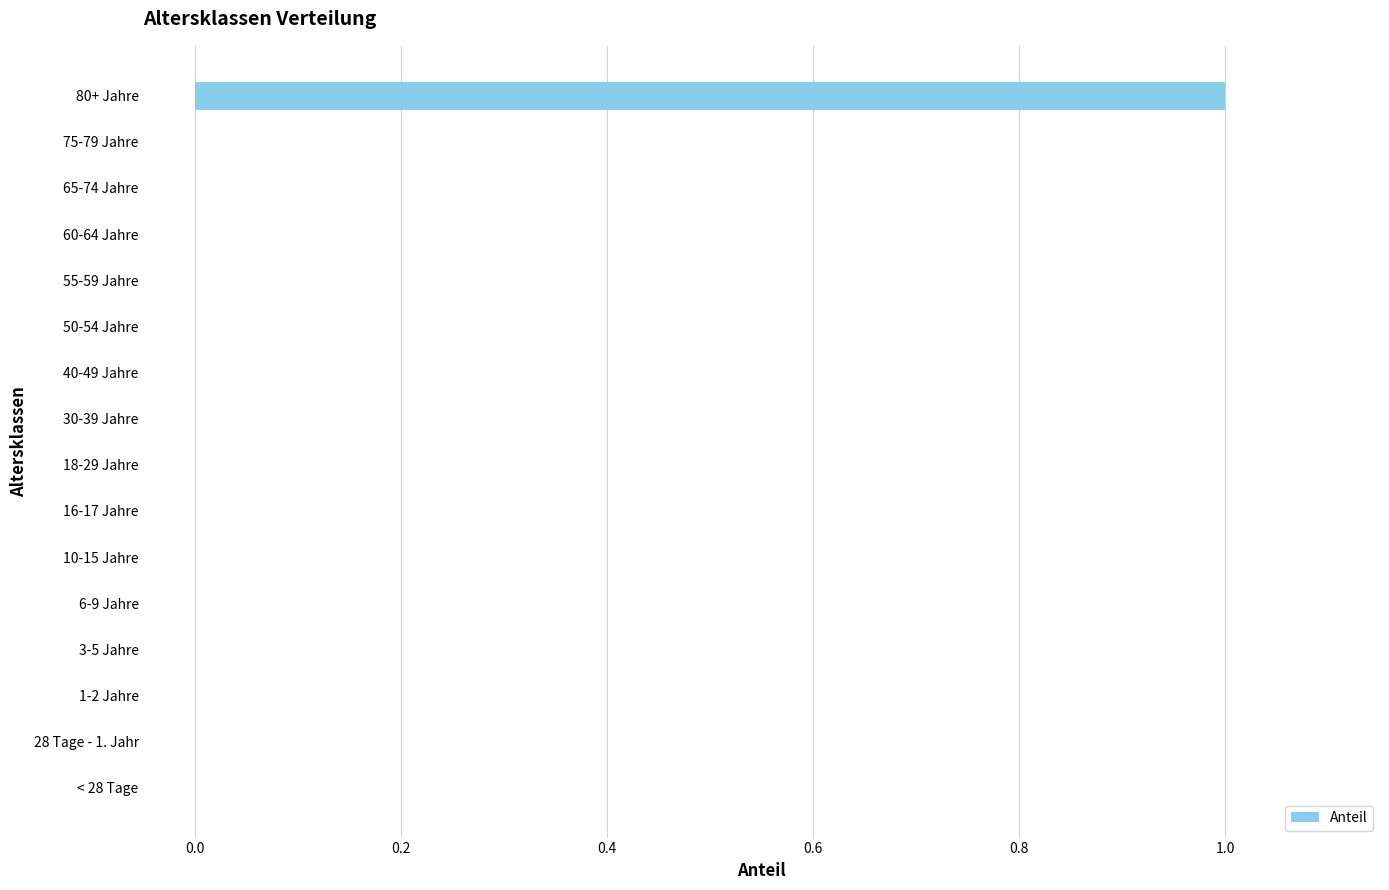

How many series are shown in this chart?

1